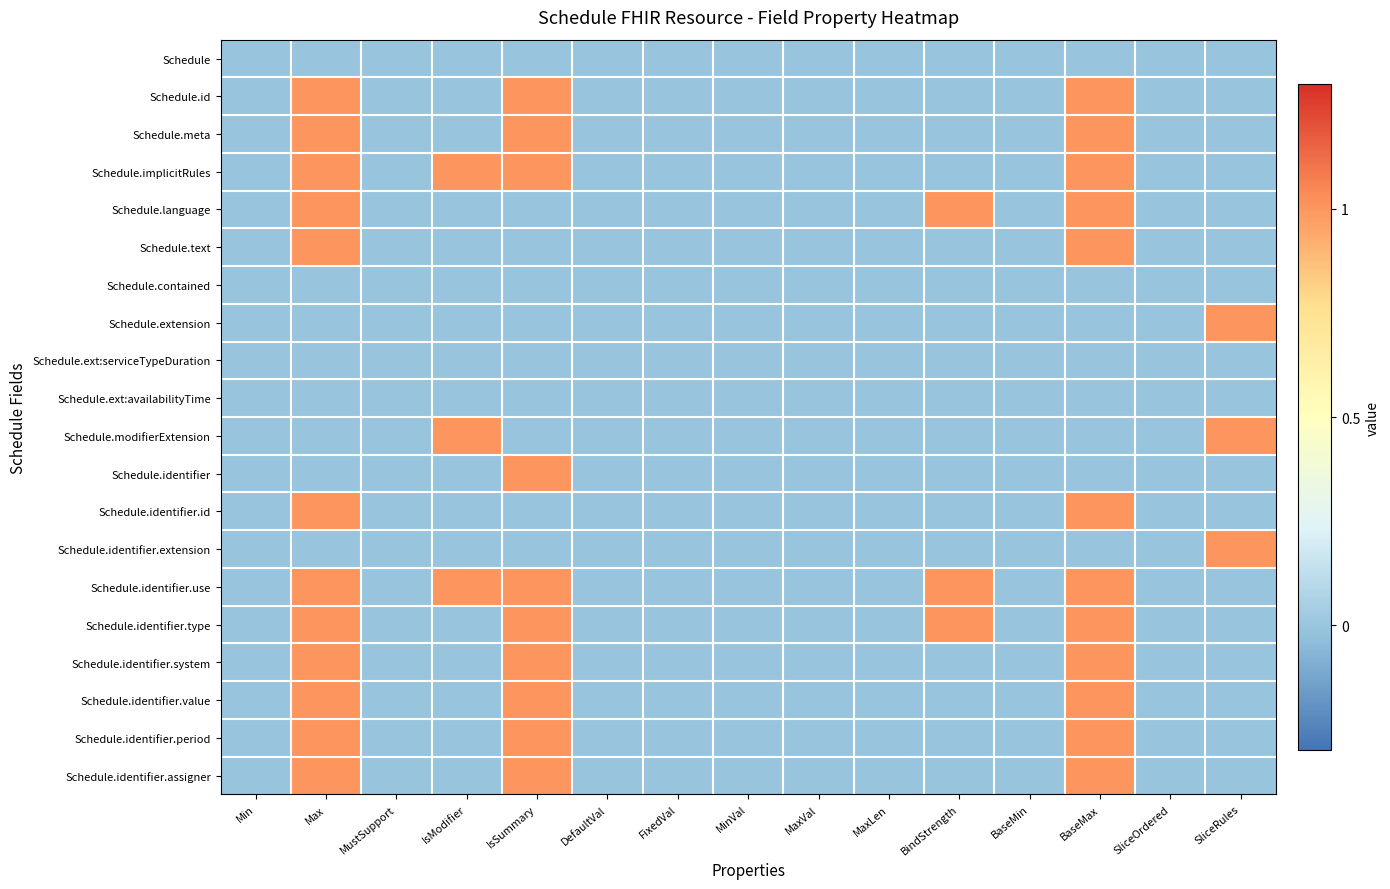

Reading left to right, extract all data points from this chart.

Schedule: Min=0	Max=0	MustSupport=0	IsModifier=0	IsSummary=0	DefaultVal=0	FixedVal=0	MinVal=0	MaxVal=0	MaxLen=0	BindStrength=0	BaseMin=0	BaseMax=0	SliceOrdered=0	SliceRules=0
Schedule.id: Min=0	Max=1	MustSupport=0	IsModifier=0	IsSummary=1	DefaultVal=0	FixedVal=0	MinVal=0	MaxVal=0	MaxLen=0	BindStrength=0	BaseMin=0	BaseMax=1	SliceOrdered=0	SliceRules=0
Schedule.meta: Min=0	Max=1	MustSupport=0	IsModifier=0	IsSummary=1	DefaultVal=0	FixedVal=0	MinVal=0	MaxVal=0	MaxLen=0	BindStrength=0	BaseMin=0	BaseMax=1	SliceOrdered=0	SliceRules=0
Schedule.implicitRules: Min=0	Max=1	MustSupport=0	IsModifier=1	IsSummary=1	DefaultVal=0	FixedVal=0	MinVal=0	MaxVal=0	MaxLen=0	BindStrength=0	BaseMin=0	BaseMax=1	SliceOrdered=0	SliceRules=0
Schedule.language: Min=0	Max=1	MustSupport=0	IsModifier=0	IsSummary=0	DefaultVal=0	FixedVal=0	MinVal=0	MaxVal=0	MaxLen=0	BindStrength=1	BaseMin=0	BaseMax=1	SliceOrdered=0	SliceRules=0
Schedule.text: Min=0	Max=1	MustSupport=0	IsModifier=0	IsSummary=0	DefaultVal=0	FixedVal=0	MinVal=0	MaxVal=0	MaxLen=0	BindStrength=0	BaseMin=0	BaseMax=1	SliceOrdered=0	SliceRules=0
Schedule.contained: Min=0	Max=0	MustSupport=0	IsModifier=0	IsSummary=0	DefaultVal=0	FixedVal=0	MinVal=0	MaxVal=0	MaxLen=0	BindStrength=0	BaseMin=0	BaseMax=0	SliceOrdered=0	SliceRules=0
Schedule.extension: Min=0	Max=0	MustSupport=0	IsModifier=0	IsSummary=0	DefaultVal=0	FixedVal=0	MinVal=0	MaxVal=0	MaxLen=0	BindStrength=0	BaseMin=0	BaseMax=0	SliceOrdered=0	SliceRules=1
Schedule.ext:serviceTypeDuration: Min=0	Max=0	MustSupport=0	IsModifier=0	IsSummary=0	DefaultVal=0	FixedVal=0	MinVal=0	MaxVal=0	MaxLen=0	BindStrength=0	BaseMin=0	BaseMax=0	SliceOrdered=0	SliceRules=0
Schedule.ext:availabilityTime: Min=0	Max=0	MustSupport=0	IsModifier=0	IsSummary=0	DefaultVal=0	FixedVal=0	MinVal=0	MaxVal=0	MaxLen=0	BindStrength=0	BaseMin=0	BaseMax=0	SliceOrdered=0	SliceRules=0
Schedule.modifierExtension: Min=0	Max=0	MustSupport=0	IsModifier=1	IsSummary=0	DefaultVal=0	FixedVal=0	MinVal=0	MaxVal=0	MaxLen=0	BindStrength=0	BaseMin=0	BaseMax=0	SliceOrdered=0	SliceRules=1
Schedule.identifier: Min=0	Max=0	MustSupport=0	IsModifier=0	IsSummary=1	DefaultVal=0	FixedVal=0	MinVal=0	MaxVal=0	MaxLen=0	BindStrength=0	BaseMin=0	BaseMax=0	SliceOrdered=0	SliceRules=0
Schedule.identifier.id: Min=0	Max=1	MustSupport=0	IsModifier=0	IsSummary=0	DefaultVal=0	FixedVal=0	MinVal=0	MaxVal=0	MaxLen=0	BindStrength=0	BaseMin=0	BaseMax=1	SliceOrdered=0	SliceRules=0
Schedule.identifier.extension: Min=0	Max=0	MustSupport=0	IsModifier=0	IsSummary=0	DefaultVal=0	FixedVal=0	MinVal=0	MaxVal=0	MaxLen=0	BindStrength=0	BaseMin=0	BaseMax=0	SliceOrdered=0	SliceRules=1
Schedule.identifier.use: Min=0	Max=1	MustSupport=0	IsModifier=1	IsSummary=1	DefaultVal=0	FixedVal=0	MinVal=0	MaxVal=0	MaxLen=0	BindStrength=1	BaseMin=0	BaseMax=1	SliceOrdered=0	SliceRules=0
Schedule.identifier.type: Min=0	Max=1	MustSupport=0	IsModifier=0	IsSummary=1	DefaultVal=0	FixedVal=0	MinVal=0	MaxVal=0	MaxLen=0	BindStrength=1	BaseMin=0	BaseMax=1	SliceOrdered=0	SliceRules=0
Schedule.identifier.system: Min=0	Max=1	MustSupport=0	IsModifier=0	IsSummary=1	DefaultVal=0	FixedVal=0	MinVal=0	MaxVal=0	MaxLen=0	BindStrength=0	BaseMin=0	BaseMax=1	SliceOrdered=0	SliceRules=0
Schedule.identifier.value: Min=0	Max=1	MustSupport=0	IsModifier=0	IsSummary=1	DefaultVal=0	FixedVal=0	MinVal=0	MaxVal=0	MaxLen=0	BindStrength=0	BaseMin=0	BaseMax=1	SliceOrdered=0	SliceRules=0
Schedule.identifier.period: Min=0	Max=1	MustSupport=0	IsModifier=0	IsSummary=1	DefaultVal=0	FixedVal=0	MinVal=0	MaxVal=0	MaxLen=0	BindStrength=0	BaseMin=0	BaseMax=1	SliceOrdered=0	SliceRules=0
Schedule.identifier.assigner: Min=0	Max=1	MustSupport=0	IsModifier=0	IsSummary=1	DefaultVal=0	FixedVal=0	MinVal=0	MaxVal=0	MaxLen=0	BindStrength=0	BaseMin=0	BaseMax=1	SliceOrdered=0	SliceRules=0